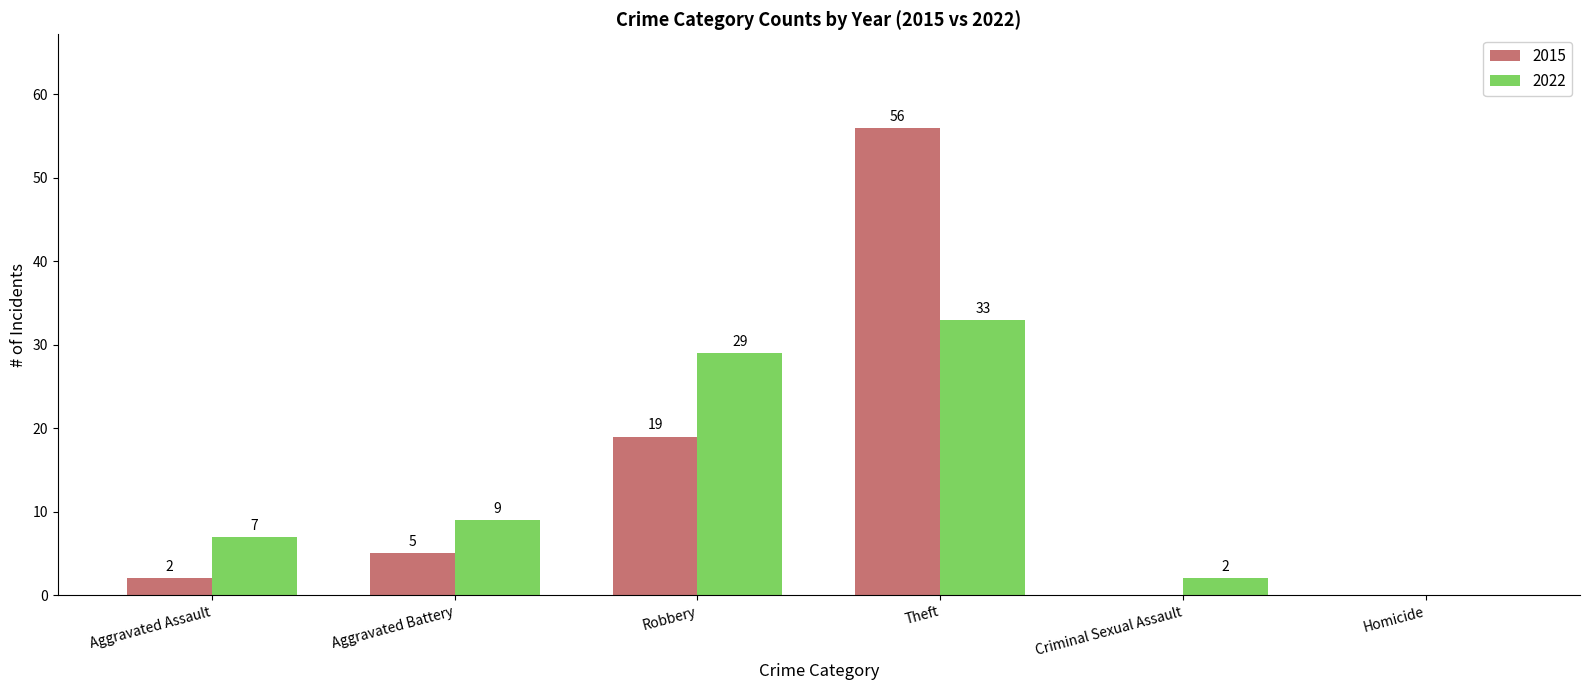

How many groups of bars are there?

6